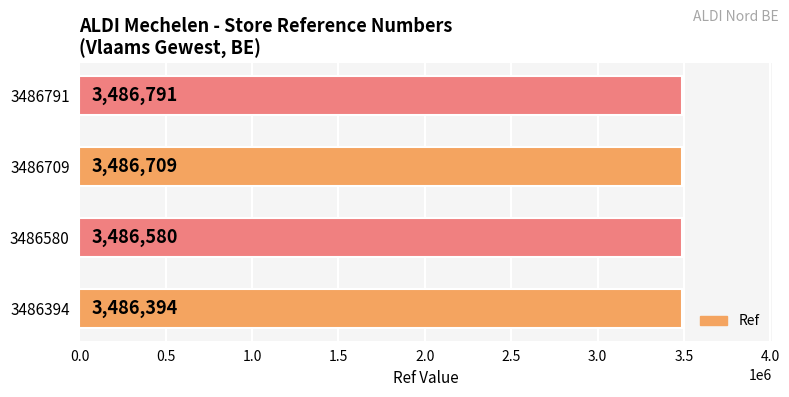

How many values are between 3486580 and 3486791?

3